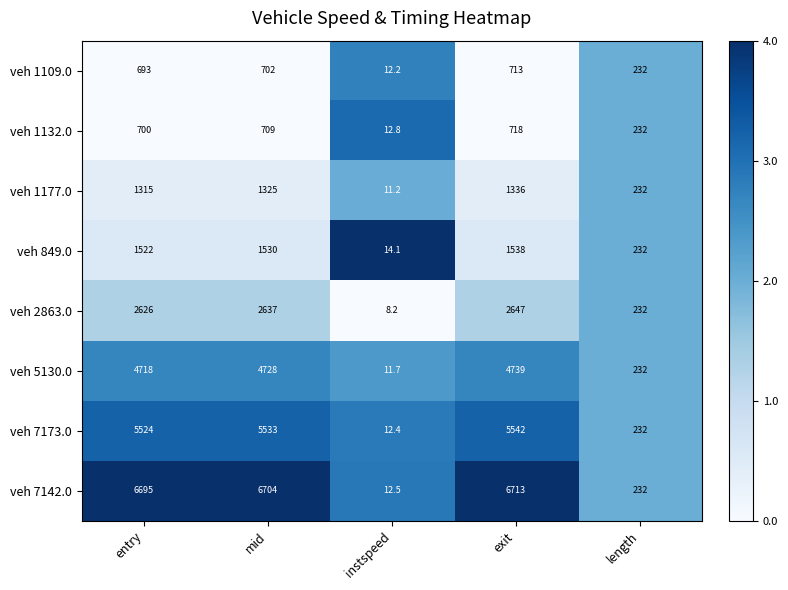

Rank the series by their maximum value, from lowest to highest.

veh 1109.0, veh 1132.0, veh 1177.0, veh 849.0, veh 2863.0, veh 5130.0, veh 7173.0, veh 7142.0